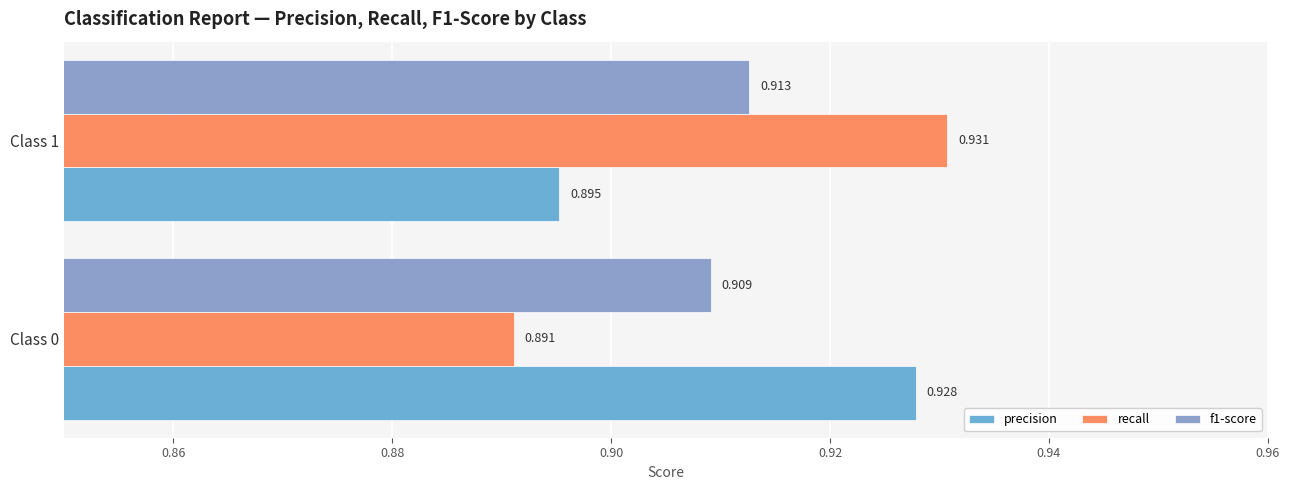

Count the number of categories in the chart.

2